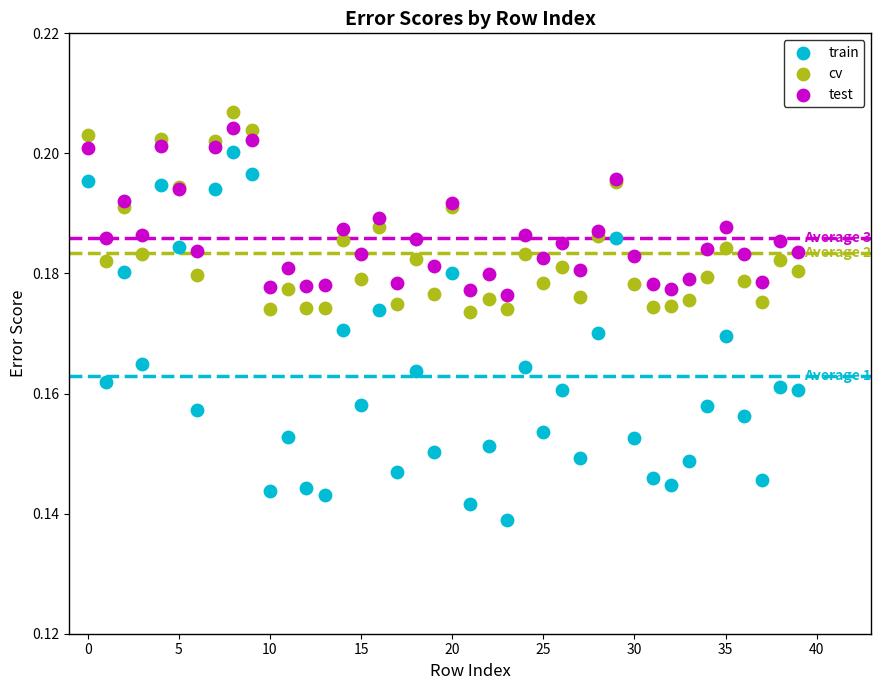

Which series has the widest spread of Y values?

train